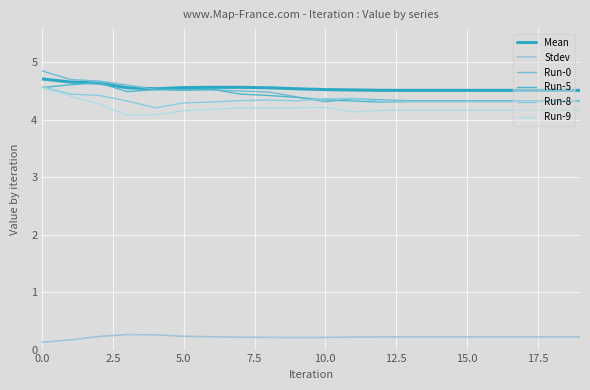

Which series has the largest range (max minus min)?

Run-0